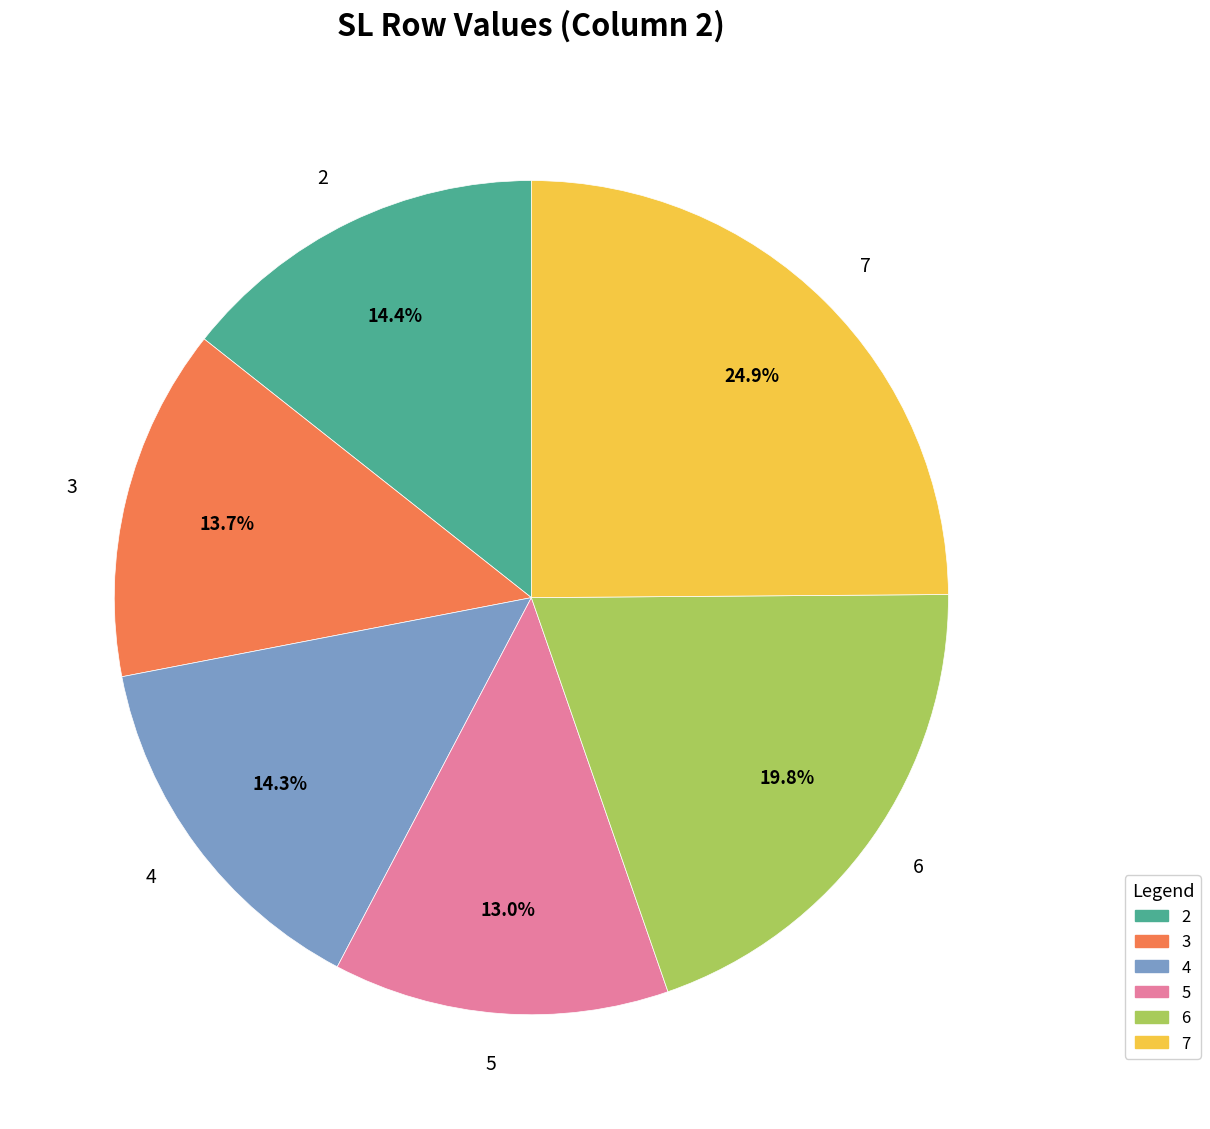

Count the number of slices in the pie.

6